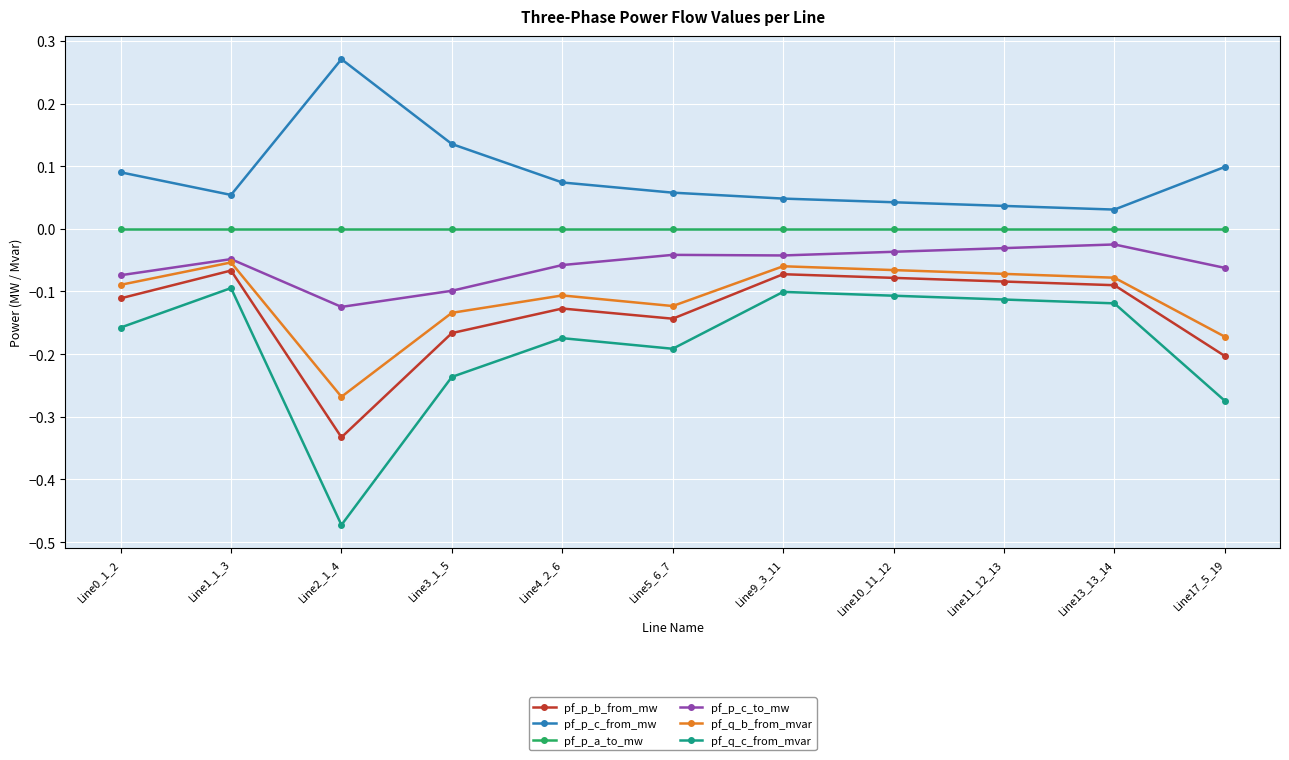

Which category has the lowest value in the pf_q_b_from_mvar series?

Line2_1_4